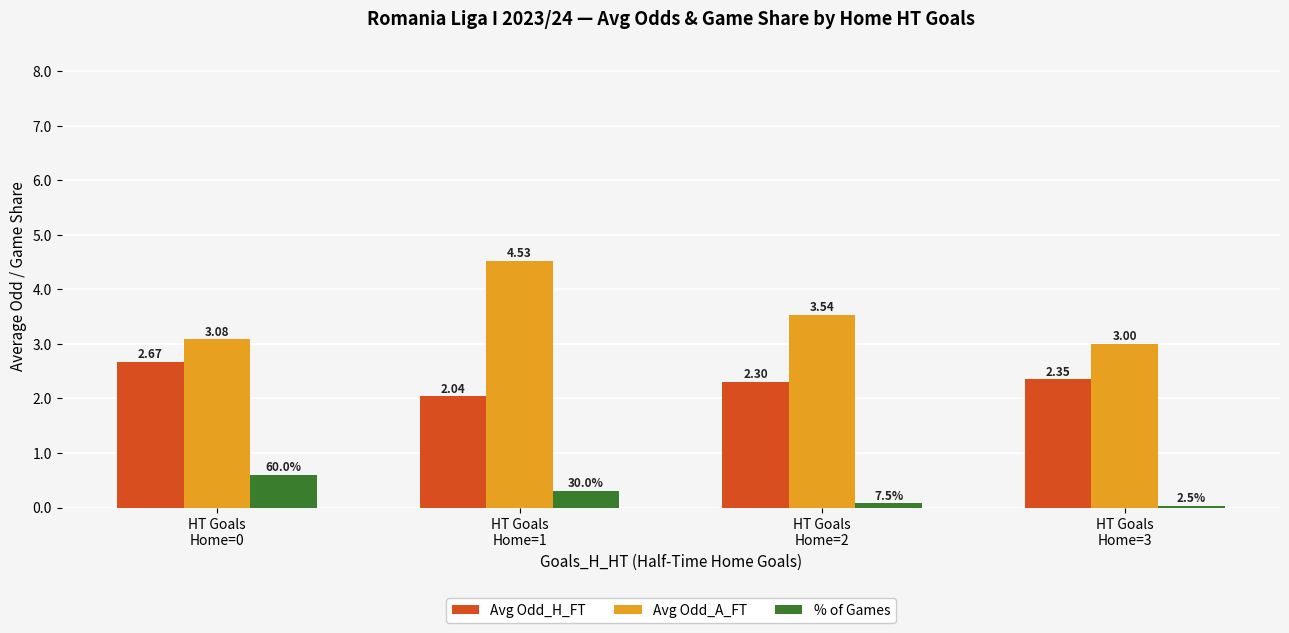

At how many categories does at least one series exceed 2?

4